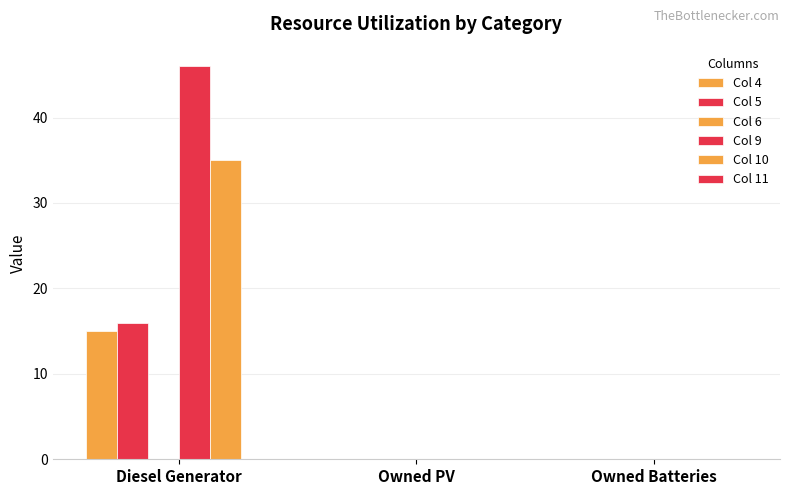

Are the bars horizontal?

No